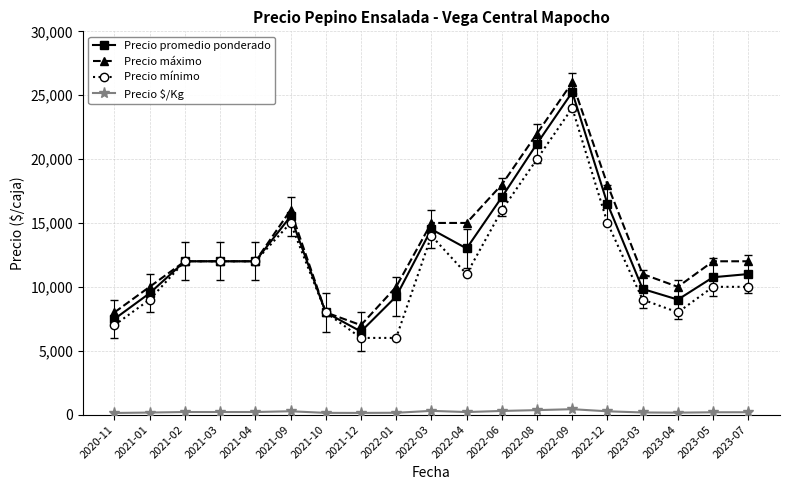

What is the value of the Precio promedio ponderado point at the 15th from the left?

16500